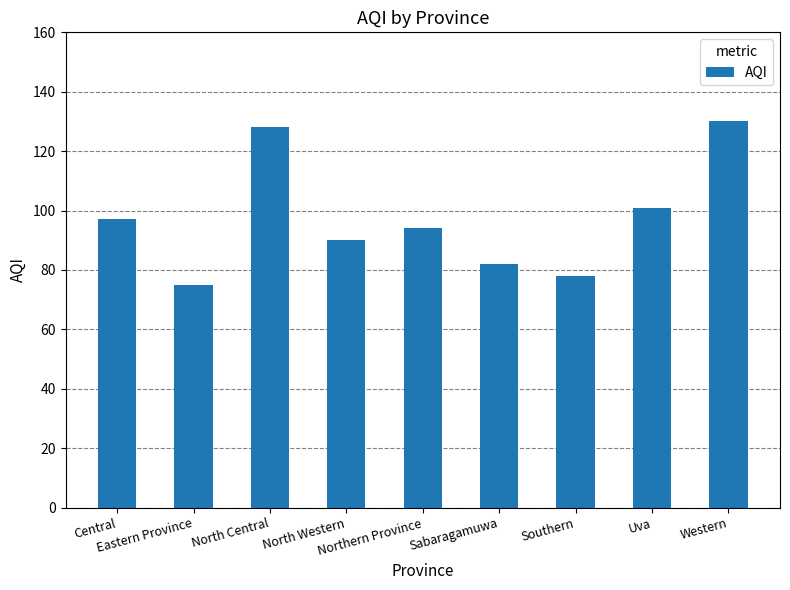

List the labels in order of value, smallest first.

Eastern Province, Southern, Sabaragamuwa, North Western, Northern Province, Central, Uva, North Central, Western